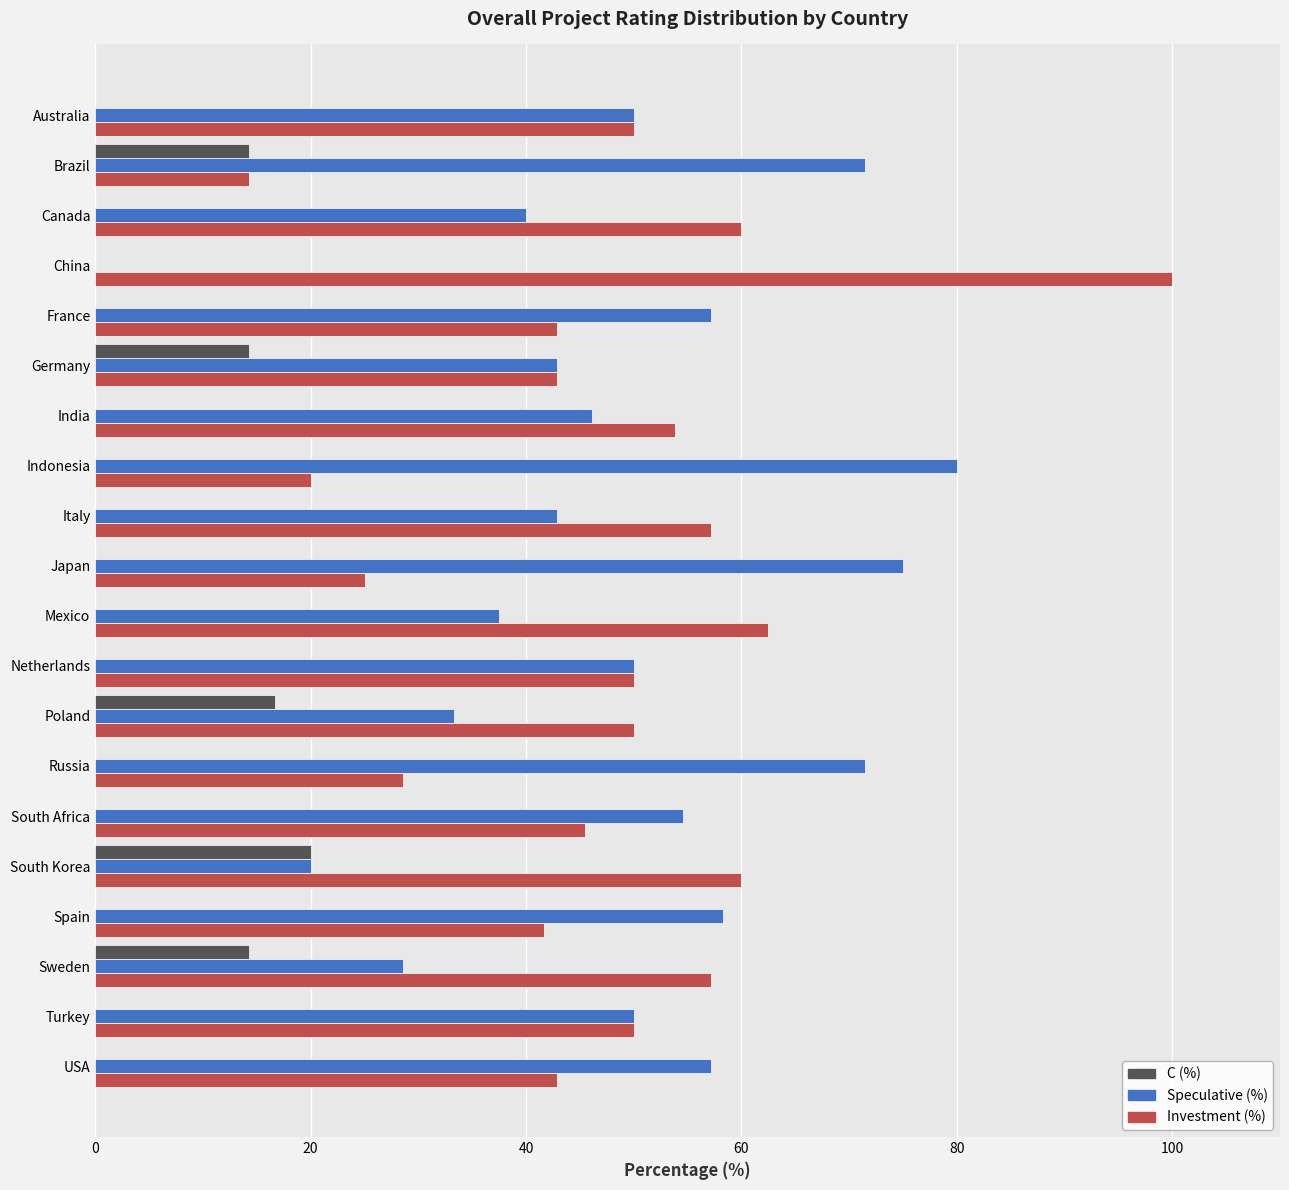

What is the total value across all series at Italy?

100.0